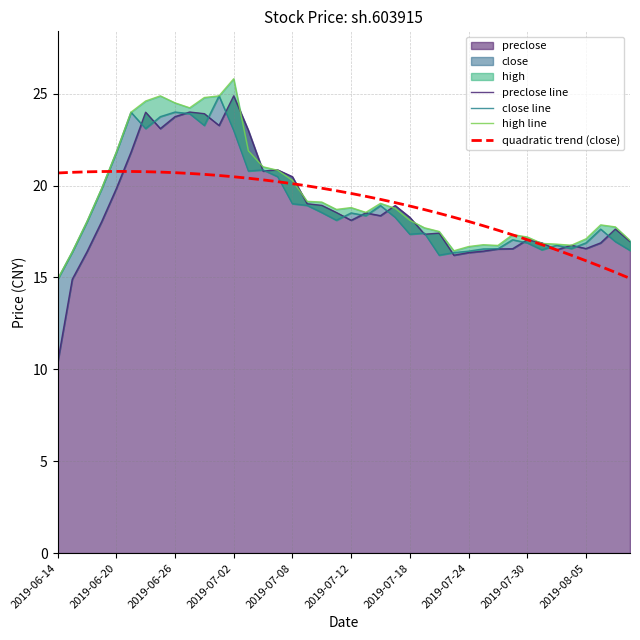

What position from the left is 2019-07-30?

33